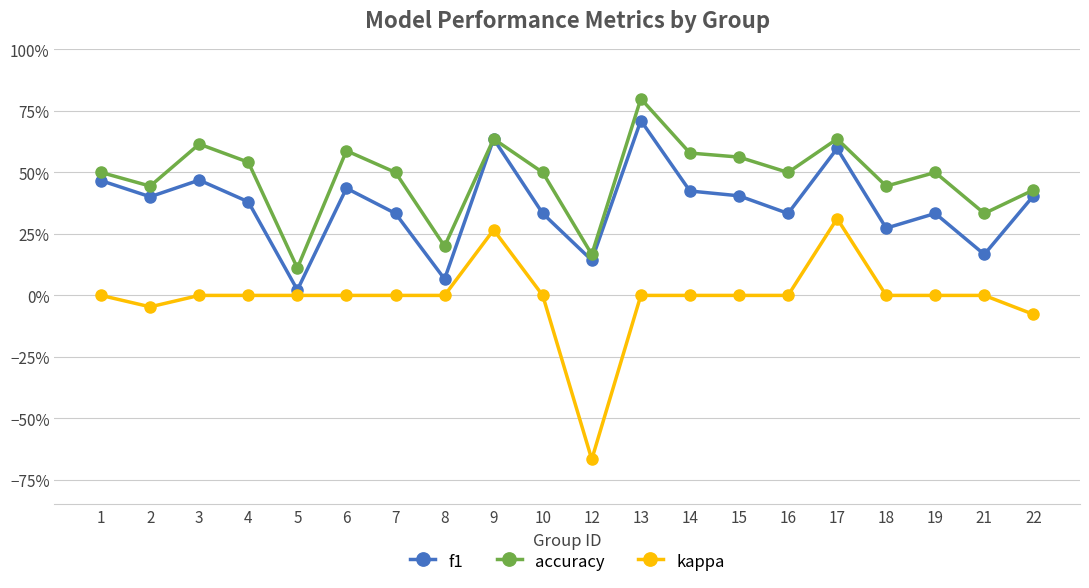

True or false: f1 has more than 2 points higher than both neighbors.

True